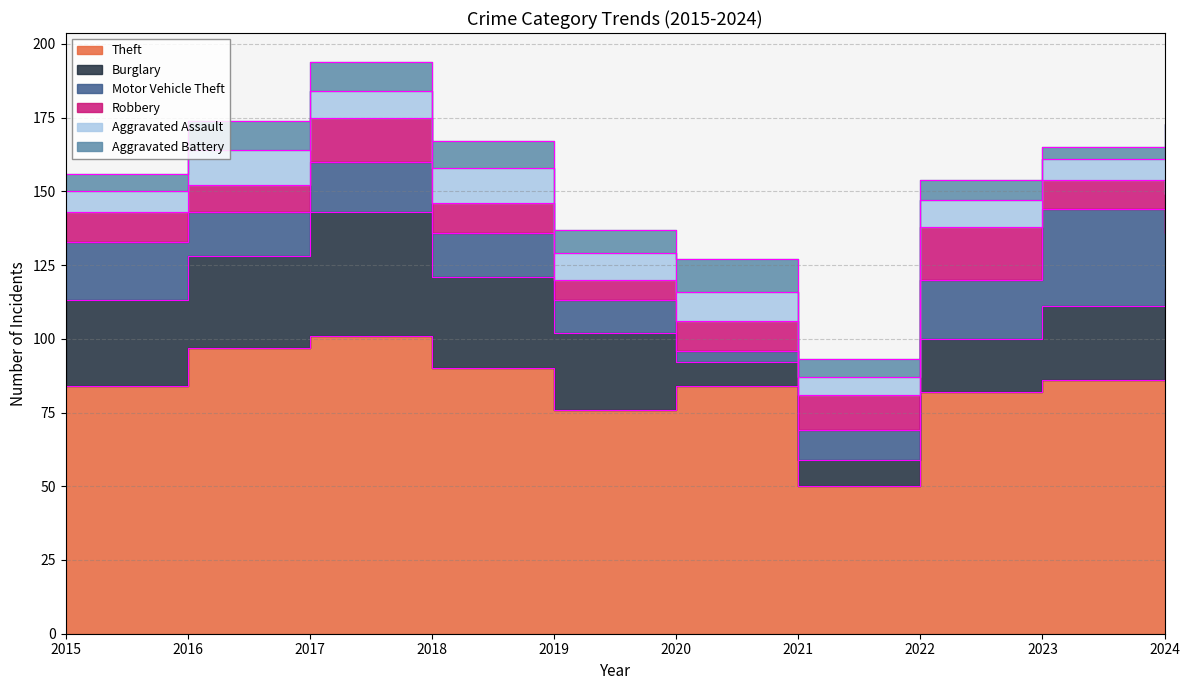

What is the difference between the maximum and second lowest values in the Robbery series?

9